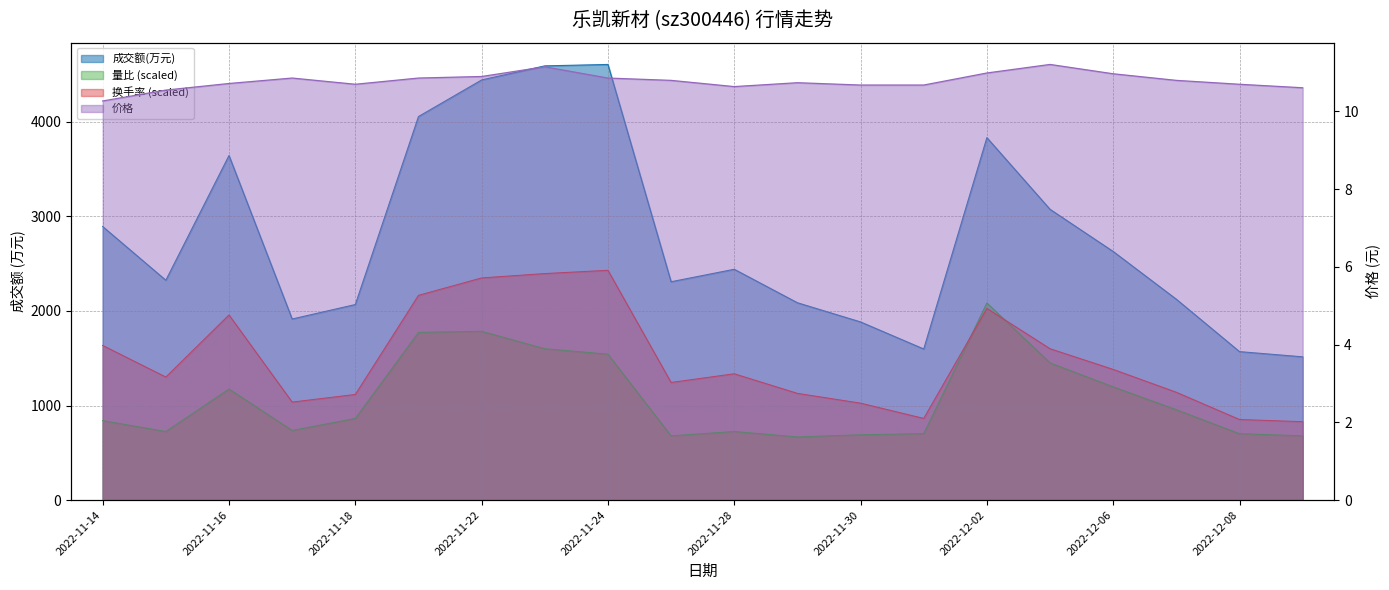

Count the number of data series in this chart.

4